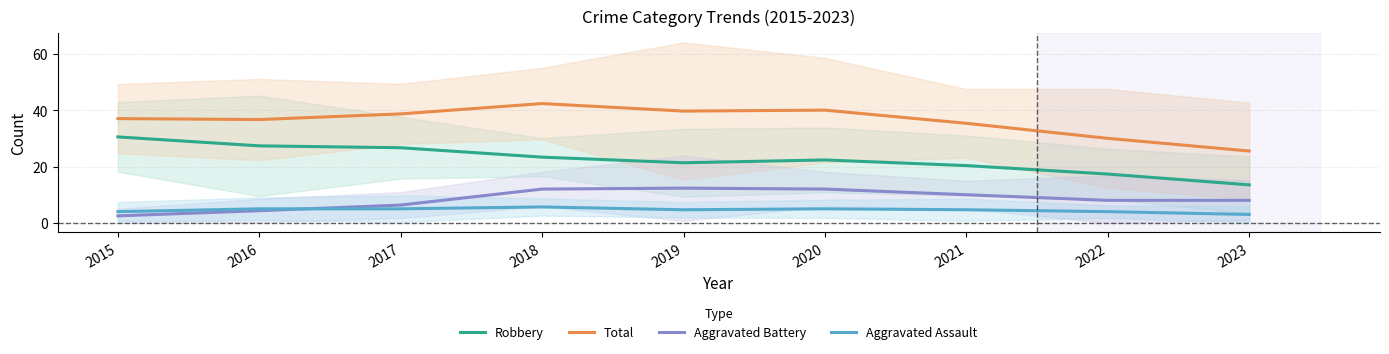

List the labels in order of Total value, largest first.

2018, 2020, 2019, 2017, 2015, 2016, 2021, 2022, 2023